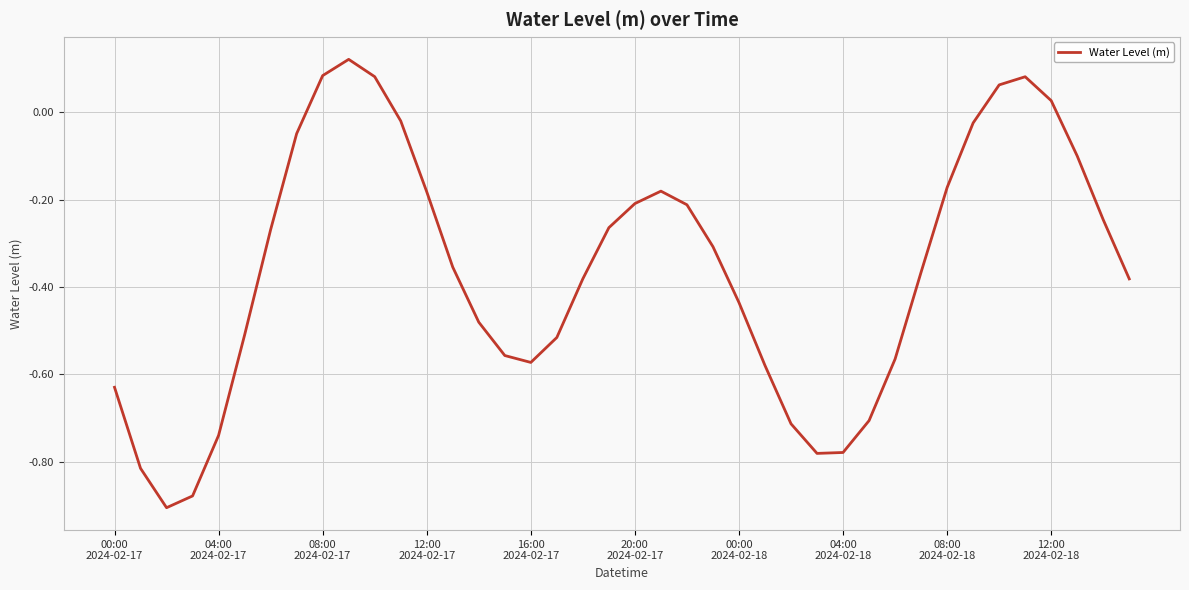

What is the difference between the second highest and minimum values?

1.0